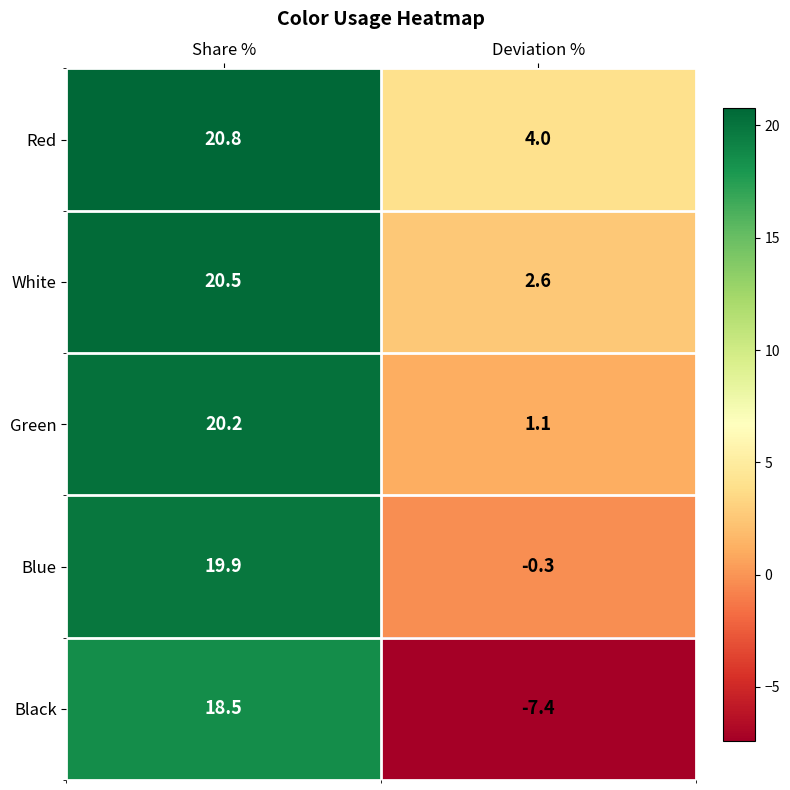

Rank the series by their maximum value, from lowest to highest.

Black, Blue, Green, White, Red